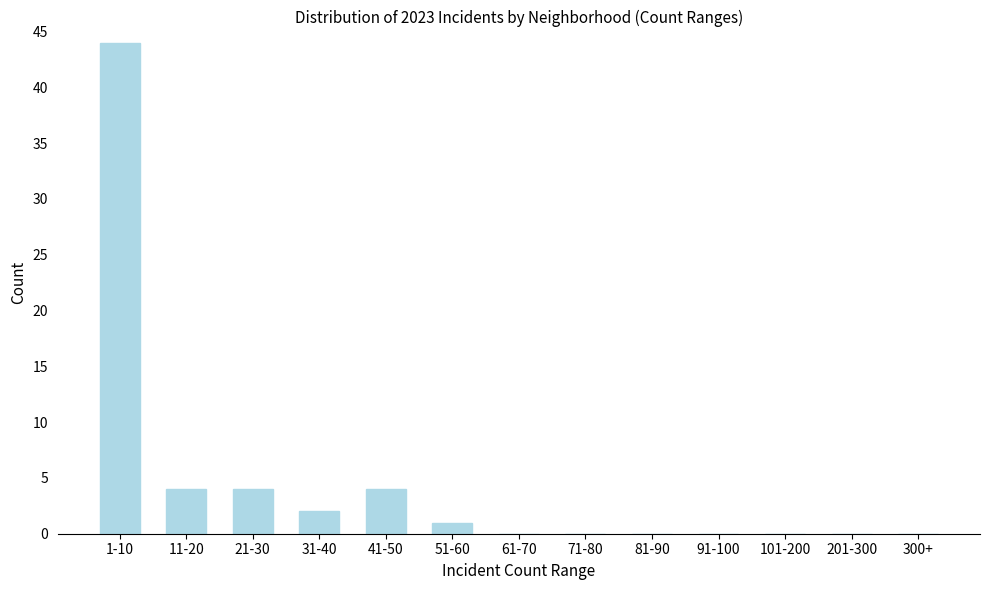

Reading right to left, list all the values displayed in this chart.

300+=0	201-300=0	101-200=0	91-100=0	81-90=0	71-80=0	61-70=0	51-60=1	41-50=4	31-40=2	21-30=4	11-20=4	1-10=44